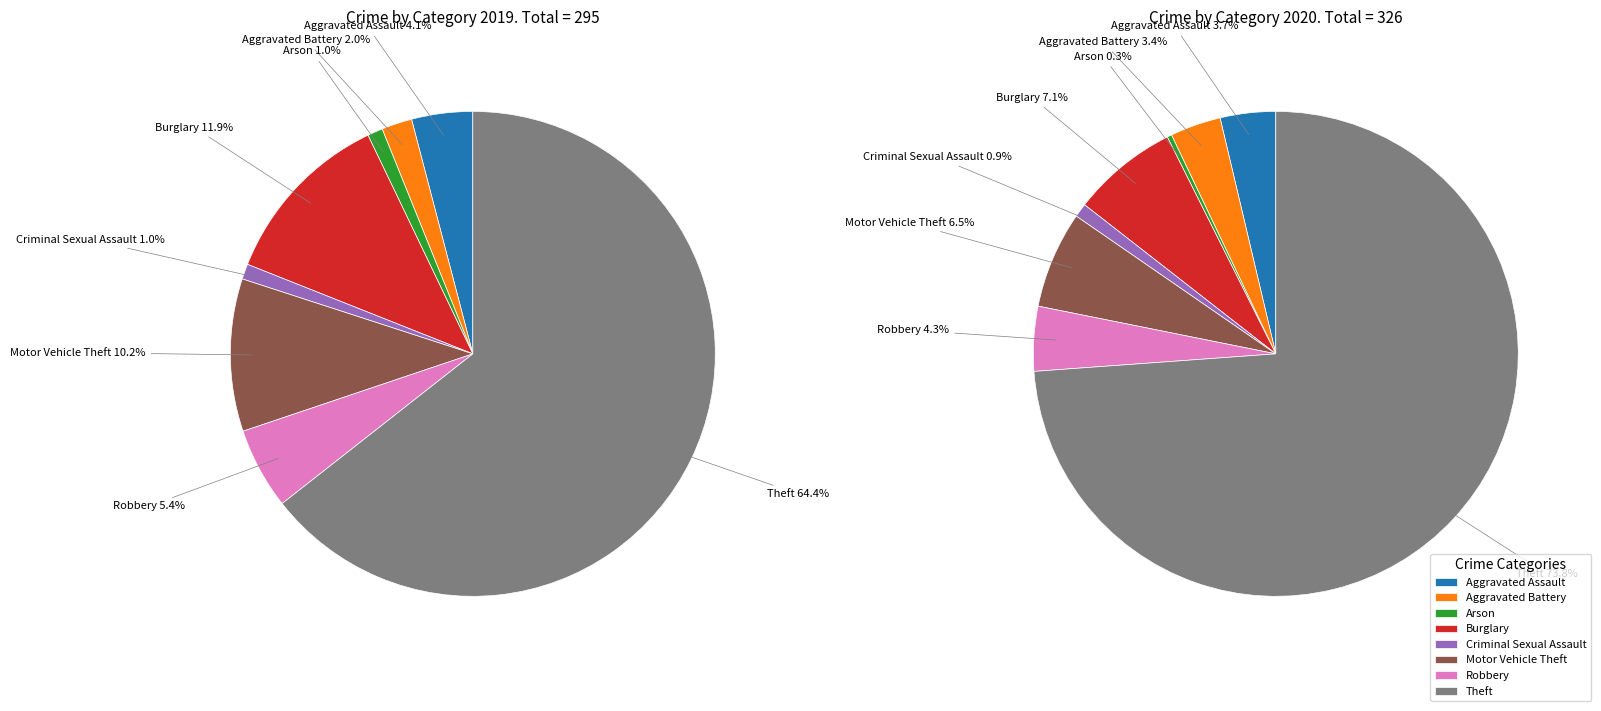

Which series has the largest range (max minus min)?

values_2020